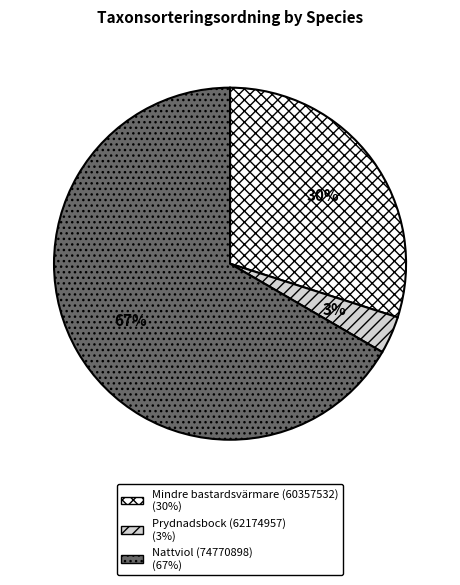

How many slices are in this pie chart?

3